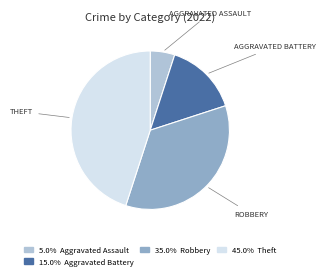

How many segments does this pie chart have?

4